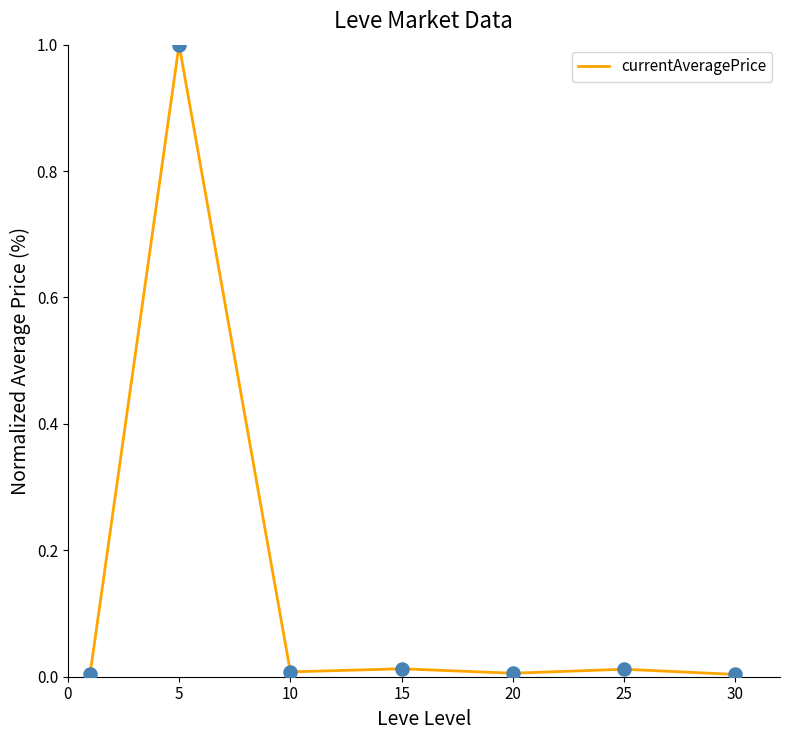

True or false: the data has more than 0 interior local peaks.

True